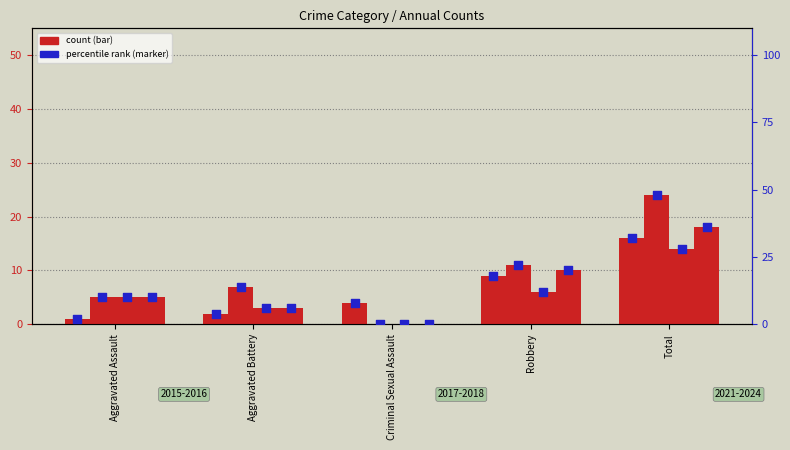

At how many categories does at least one series exceed 0?

5